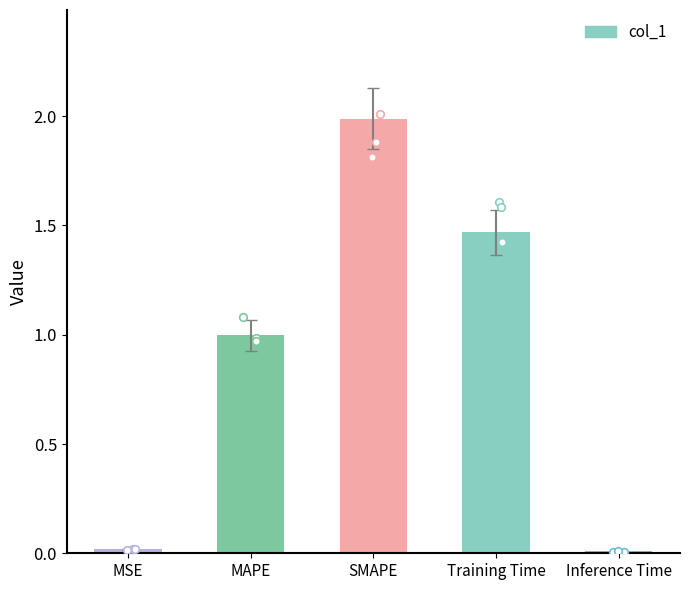

Which has a higher value, Inference Time or MAPE?

MAPE